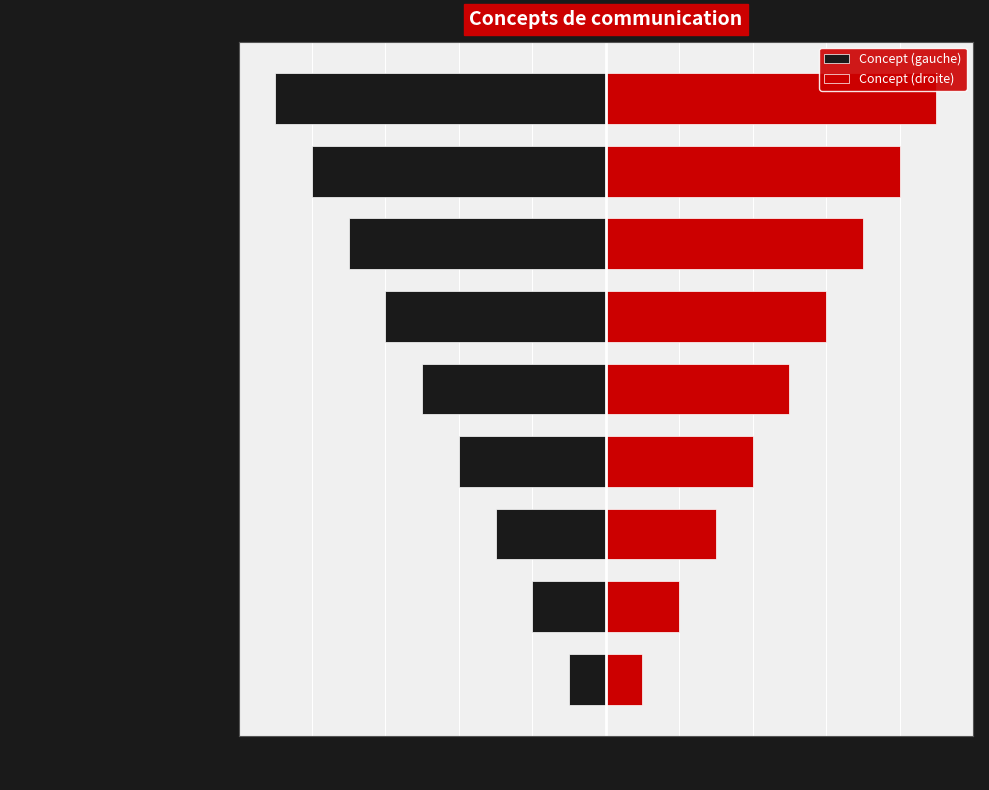

List the labels in order of Concept (gauche) value, largest first.

Téléphone mobile, Téléphone fixe, Courrier électronique, Adresse web, Transfert de fichiers, Télécopie, Réseau radio numérique ANTARES, Téléphone d'alerte, Mail d'alerte